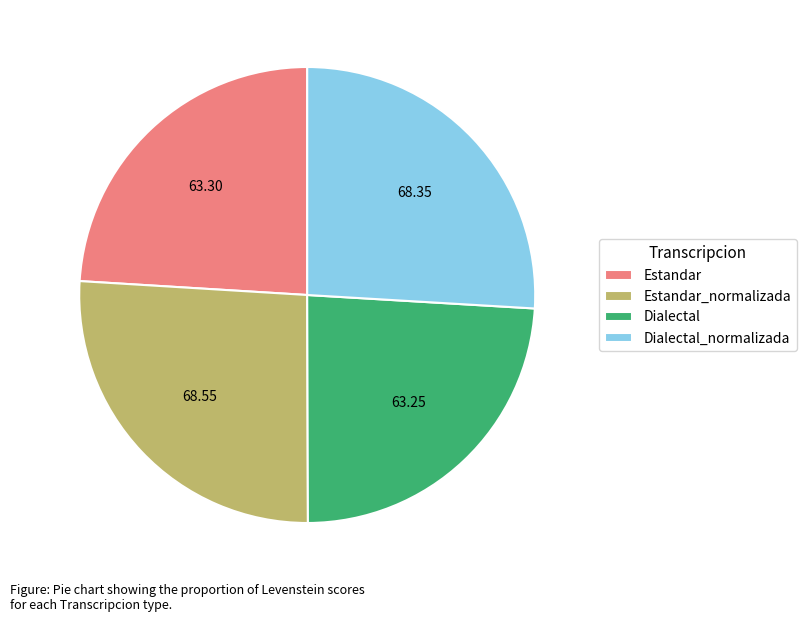

Approximately how many times larger is the value at Dialectal_normalizada compared to Dialectal?

1.1